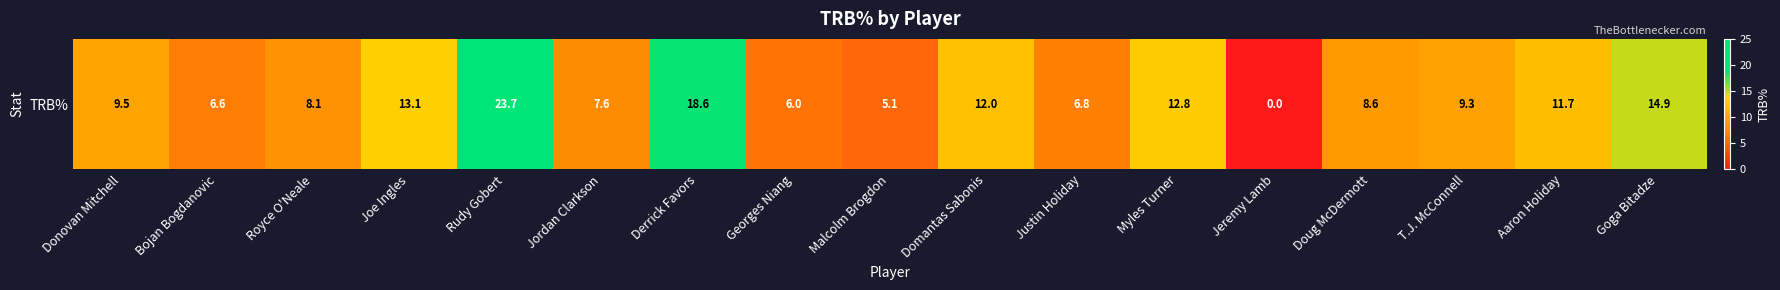

True or false: the data shows 2.2 at Malcolm Brogdon.

False